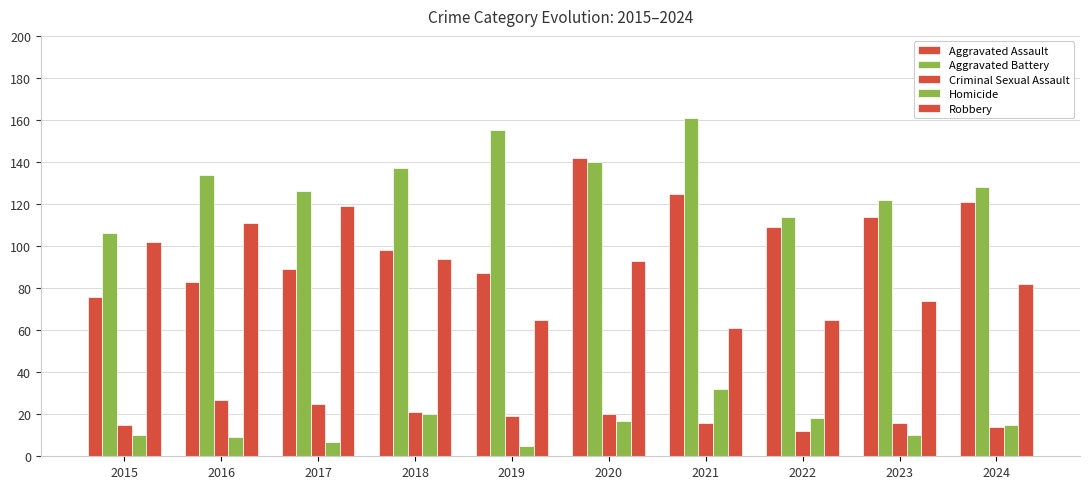

Count the number of categories in the chart.

10